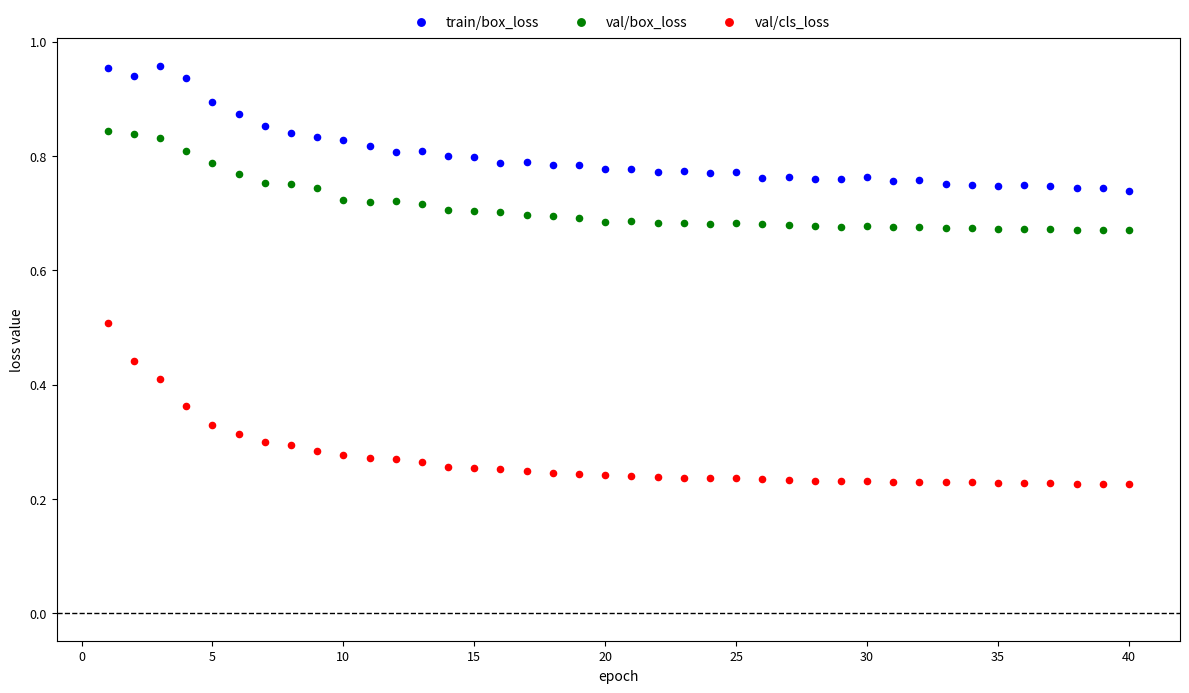

Which series contains the lowest Y value?

val/cls_loss